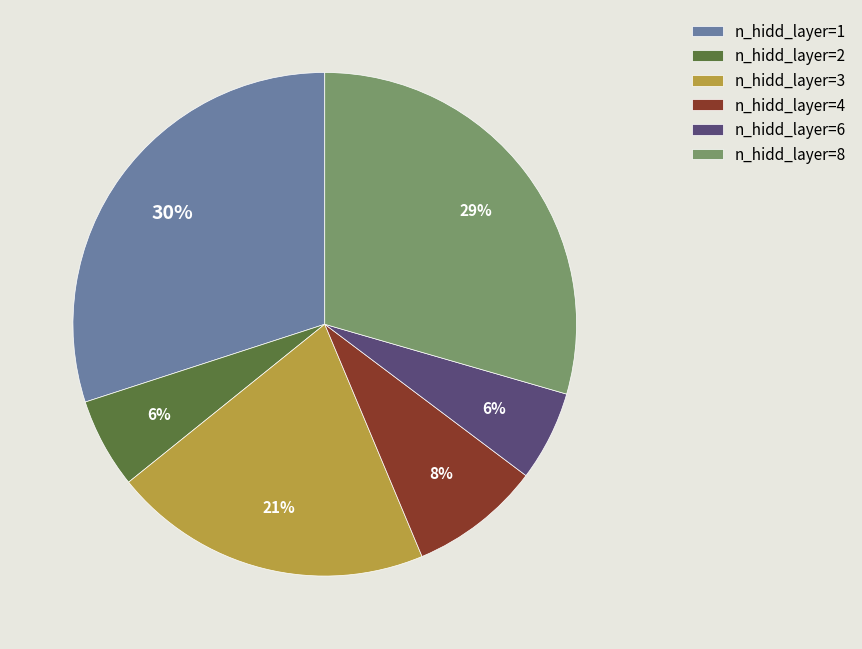

Between n_hidd_layer=6 and n_hidd_layer=1, which is larger?

n_hidd_layer=1